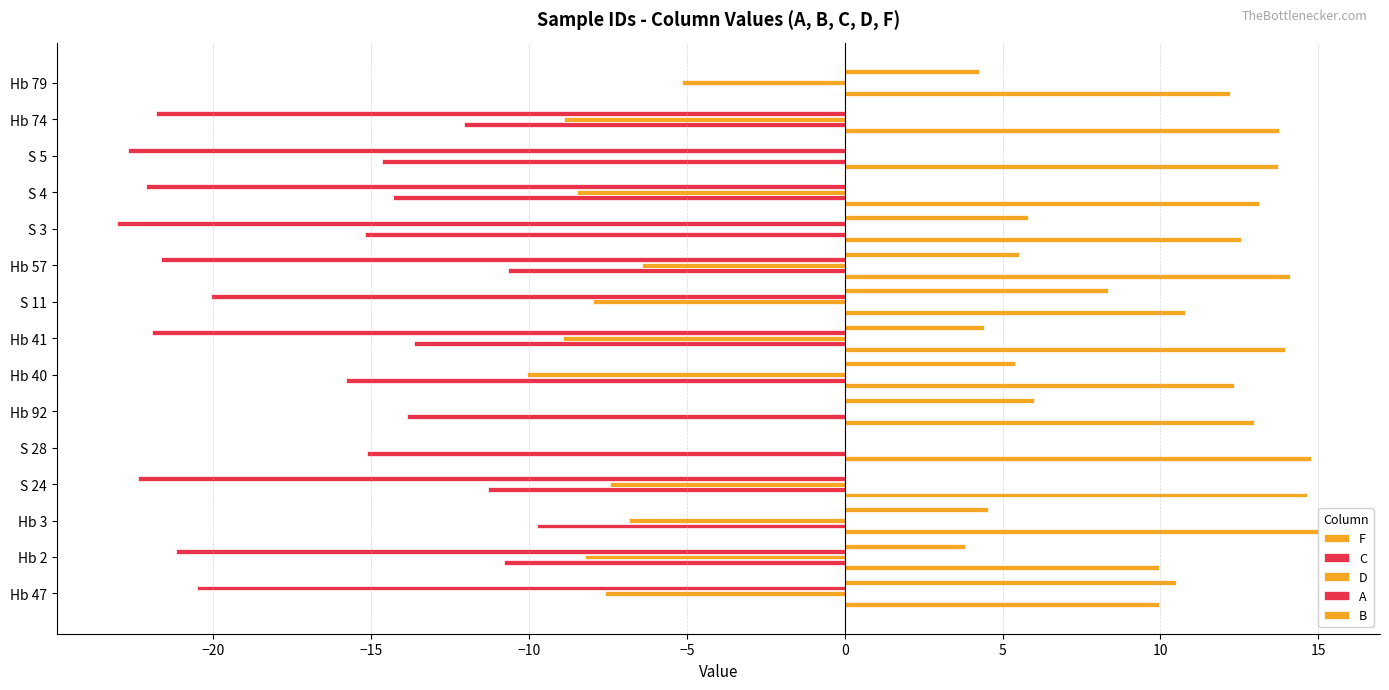

Reading right to left, what are all the values shown in this chart?

F: 12.2	13.8	13.7	13.1	12.5	14.1	10.8	13.9	12.3	13.0	14.8	14.7	15.1	10.0	9.9
C: 0.0	-12.1	-14.7	-14.3	-15.2	-10.7	0.0	-13.6	-15.8	-13.9	-15.1	-11.3	-9.8	-10.8	0.0
D: -5.1	-8.9	0.0	-8.5	0.0	-6.4	-8.0	-8.9	-10.1	0.0	0.0	-7.4	-6.8	-8.2	-7.6
A: 0.0	-21.8	-22.7	-22.1	-23.1	-21.7	-20.1	-21.9	0.0	0.0	0.0	-22.4	0.0	-21.2	-20.5
B: 4.3	0.0	0.0	0.0	5.8	5.5	8.3	4.4	5.4	6.0	0.0	0.0	4.5	3.8	10.5